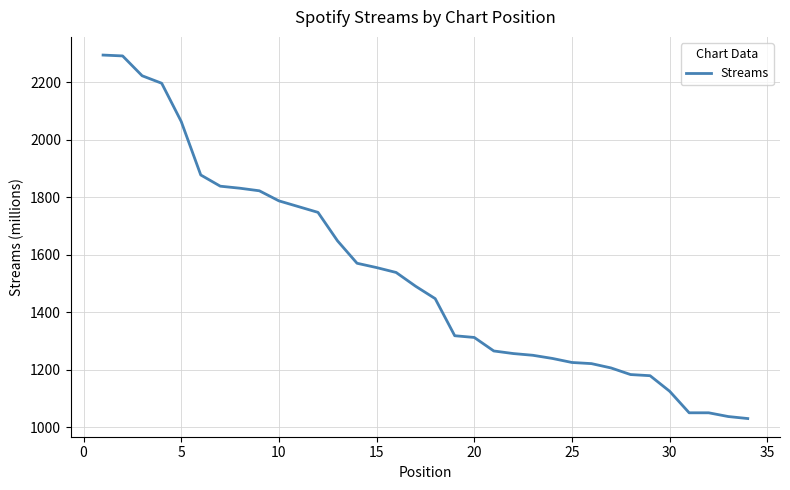

What is the difference between the maximum and minimum values?

1264